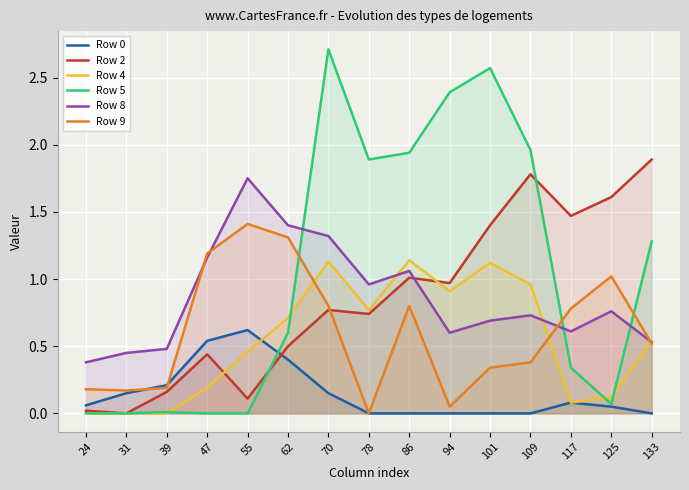

The value of Row 9 at 94 is 0.0. True or false?

False